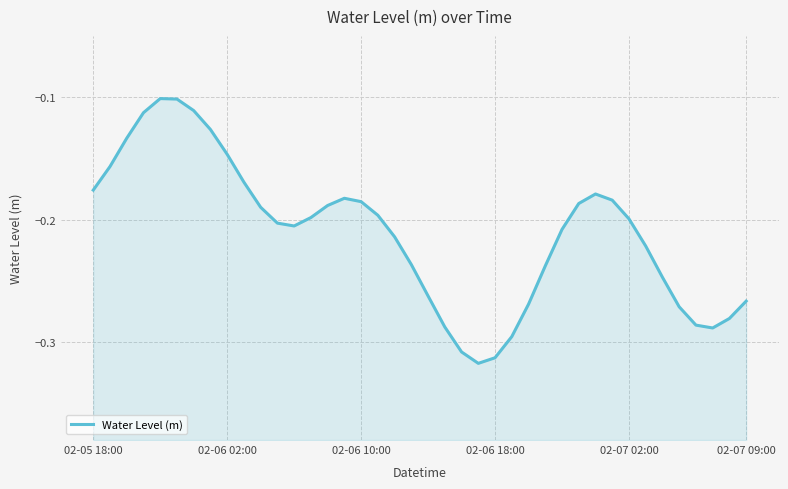

What is the greatest value displayed?

-0.1